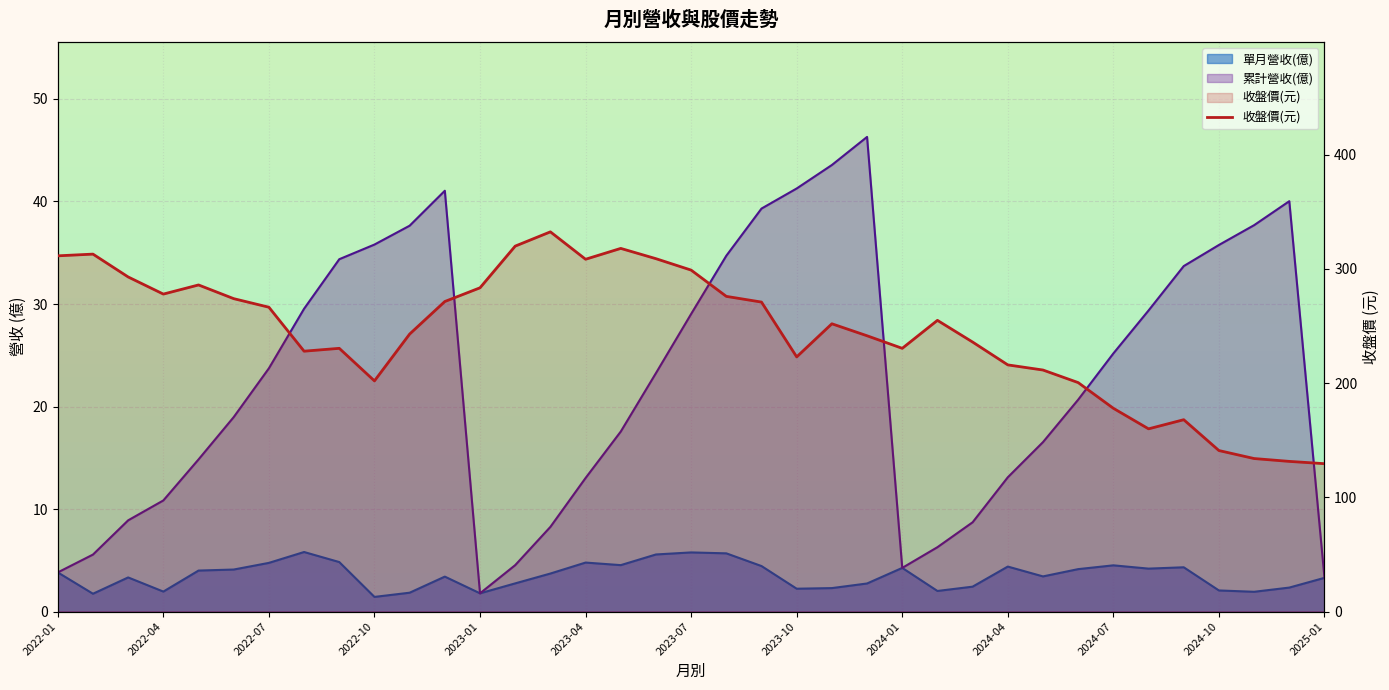

What is the sum of all values?

9022.5